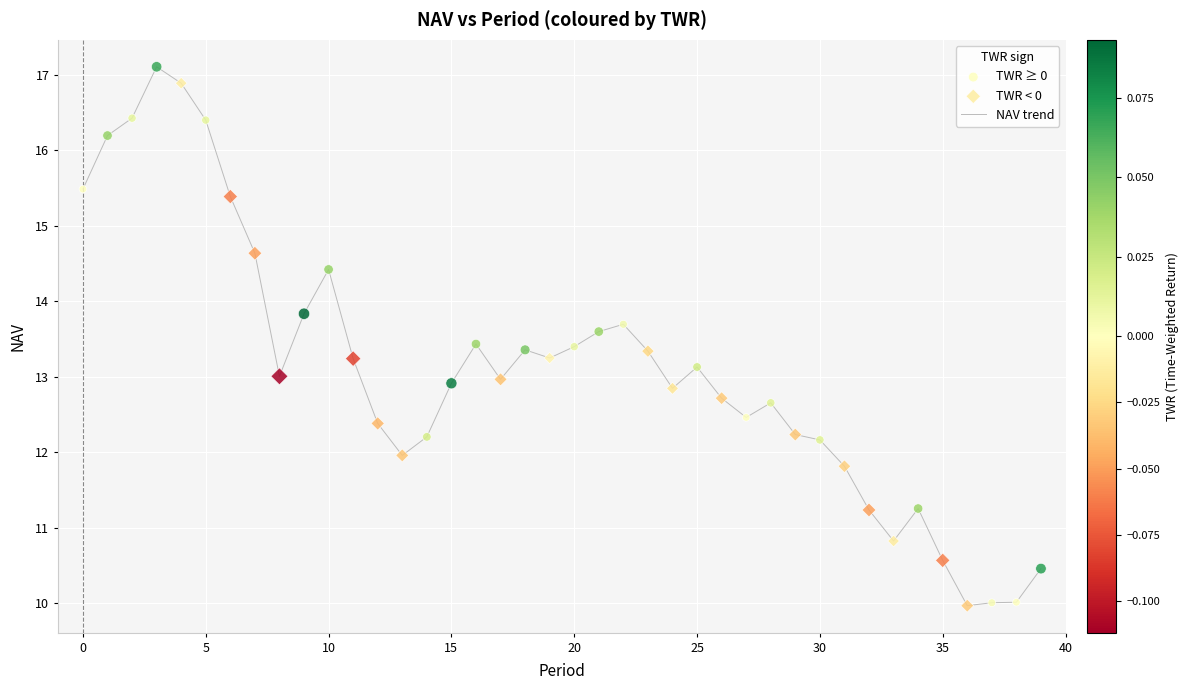

What is the greatest value displayed?

17.1